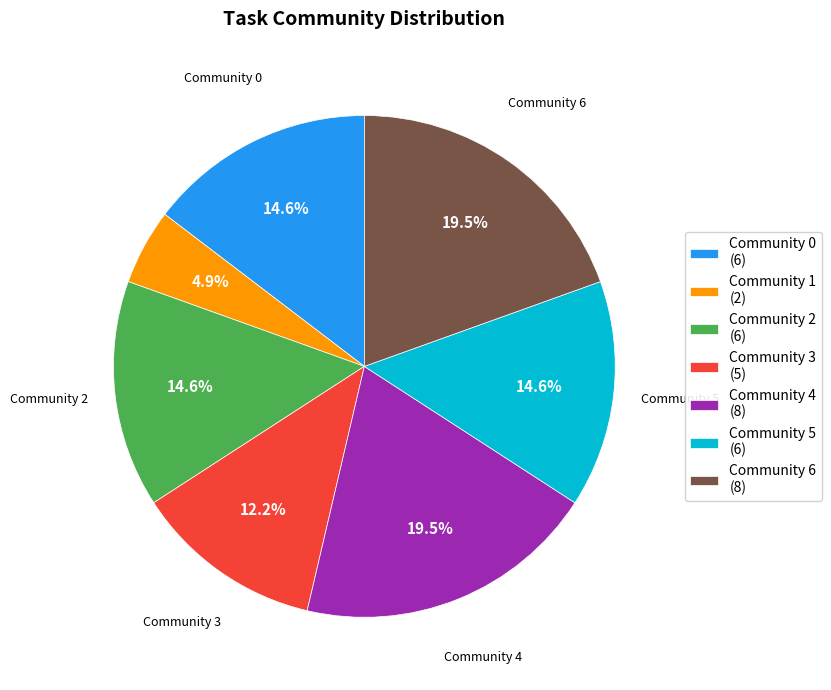

Is Community 3 (5) the majority of the pie?

No